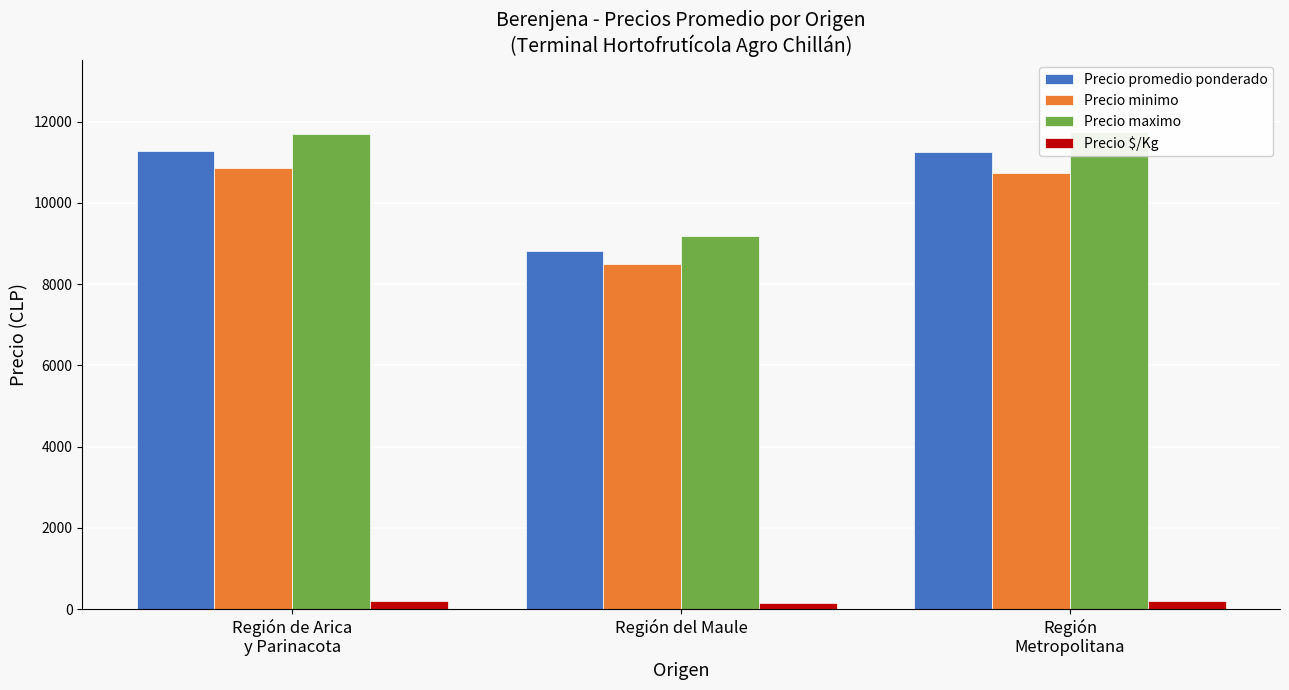

Which series has the widest spread of values?

Precio maximo